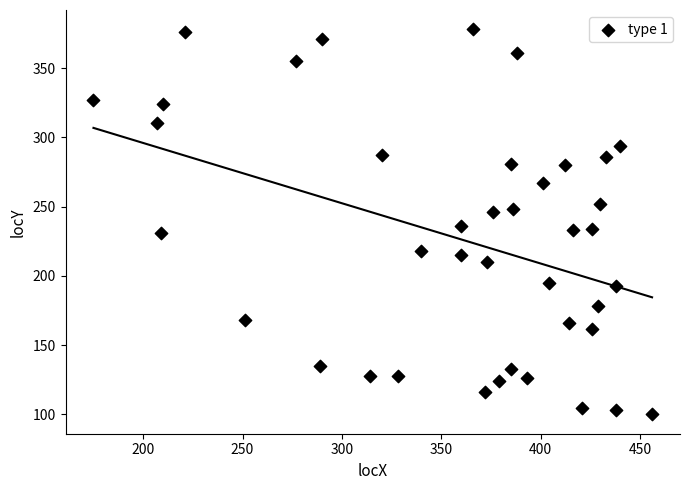

What is the range of Y values (max minus min)?

278